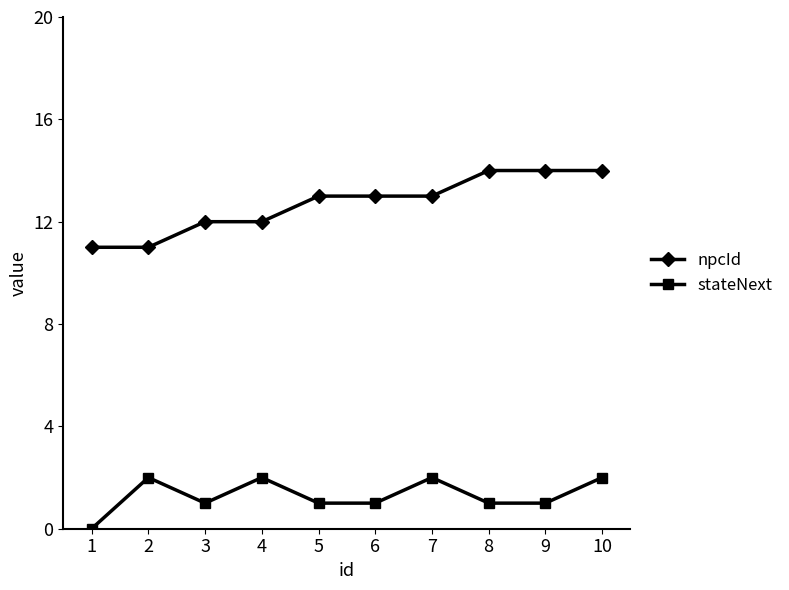

Which series has the widest spread of values?

npcId